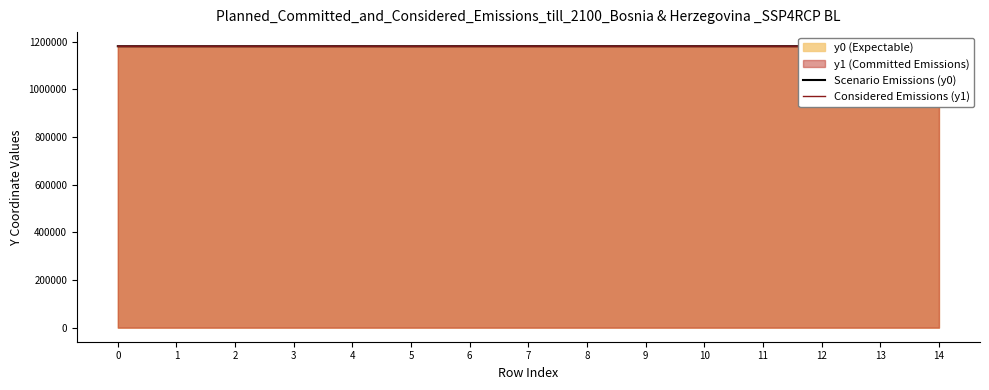

How many lines are shown in the chart?

2